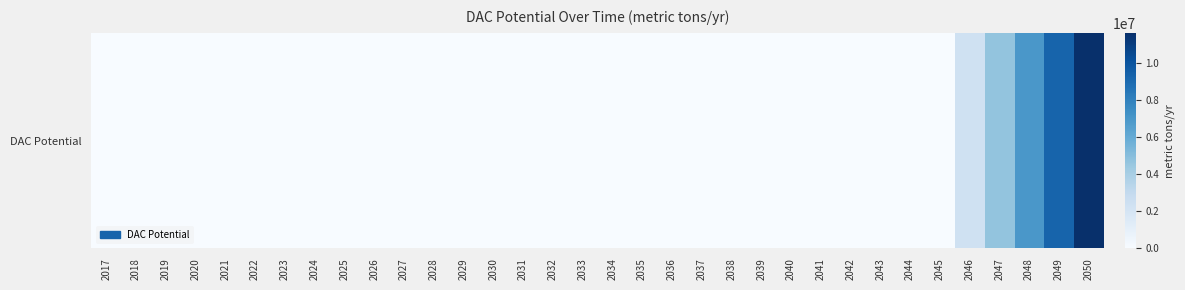

At which label is the value closest to 5803571?

2047